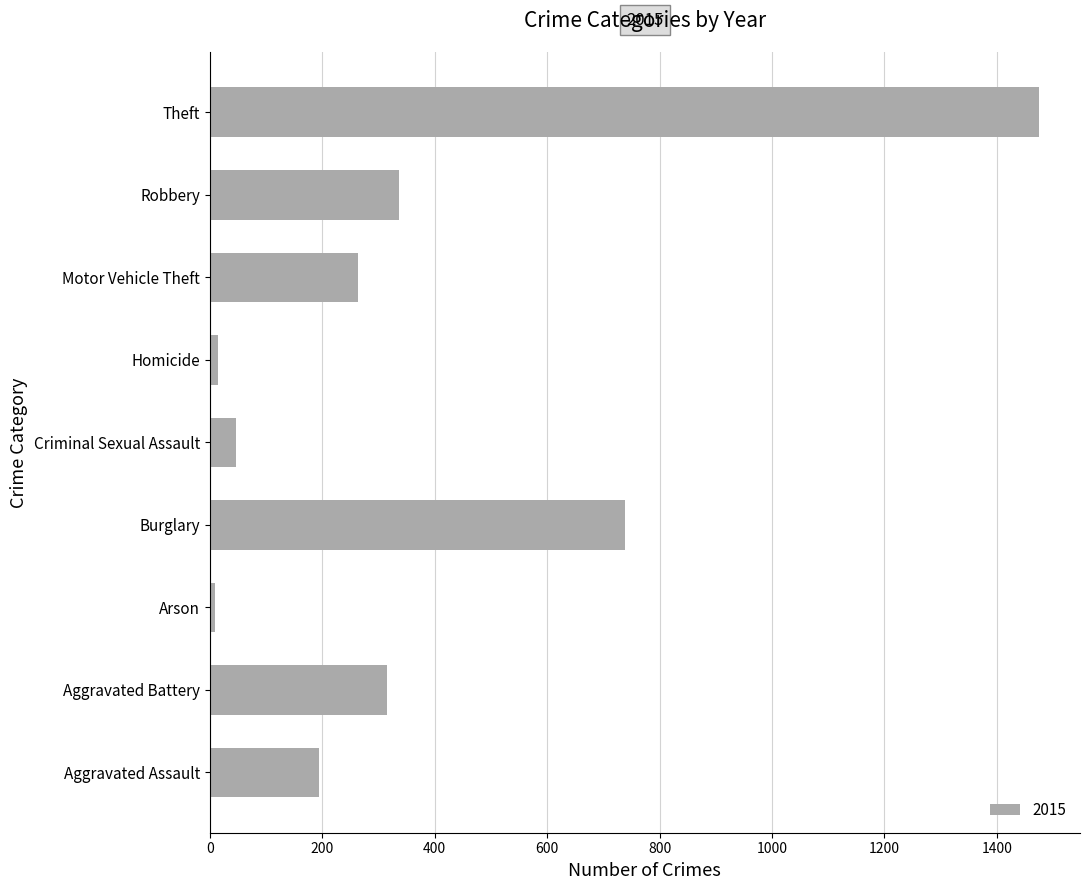

Which category has the highest value across all series?

Theft